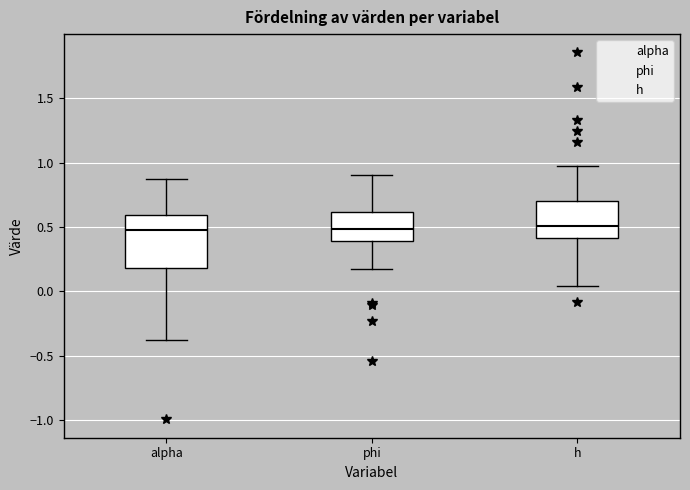

Reading left to right, read every box against the y-axis: the position of its median line, the range the box covers, and the ends of its whiskers. The values are not printed on the chart, so give them approximately, as read against the axis.

alpha: median 0.45, box 0.20 to 0.60, whiskers -0.40 to 0.85
phi: median 0.50, box 0.40 to 0.60, whiskers 0.15 to 0.90
h: median 0.50, box 0.40 to 0.70, whiskers 0.05 to 0.95